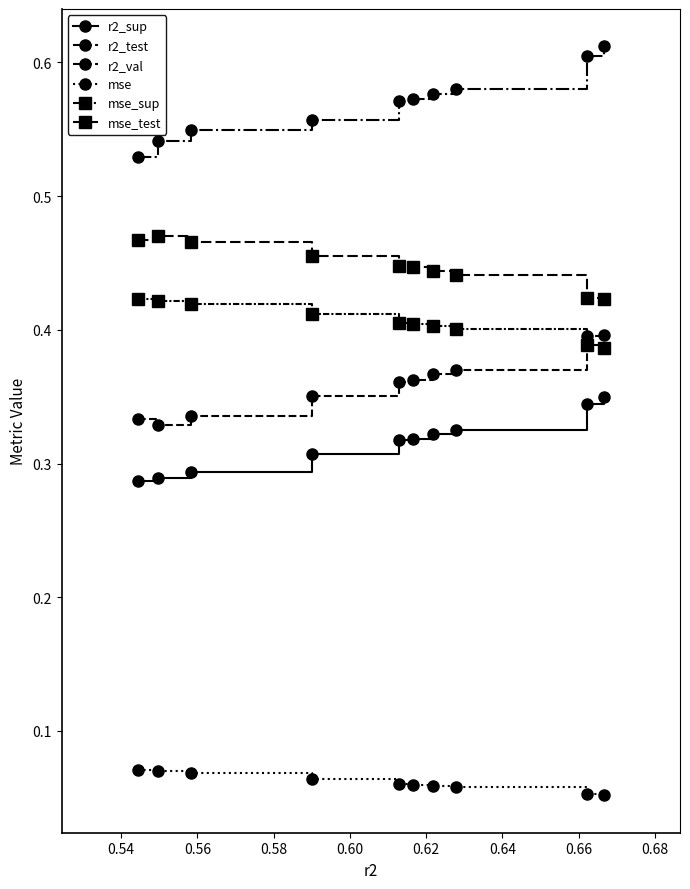

How many r2_sup values are between 0 and 1?

10